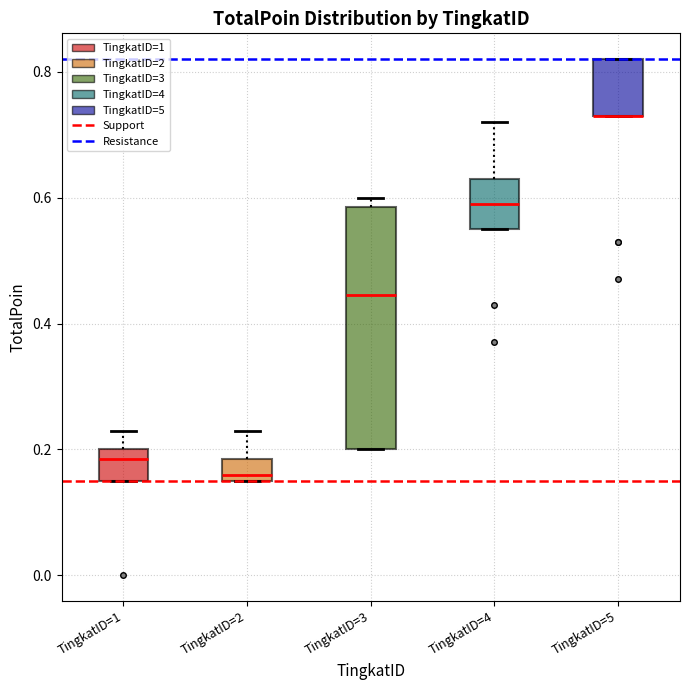

Reading left to right, transcribe this box plot: for each box, give where its median line is, the range the box spans, and where its two whiskers end, as read against the y-axis. The values are not printed on the chart, so give them approximately, as read against the axis.

TingkatID=1: median 0.18, box 0.16 to 0.20, whiskers 0.16 to 0.24
TingkatID=2: median 0.16 (just above the box's lower edge), box 0.16 to 0.18, whiskers 0.16 to 0.24
TingkatID=3: median 0.44, box 0.20 to 0.58, whiskers 0.20 to 0.60
TingkatID=4: median 0.60, box 0.56 to 0.64, whiskers 0.56 to 0.72
TingkatID=5: median 0.74 (drawn on the box's lower edge), box 0.74 to 0.82, whiskers 0.74 to 0.82